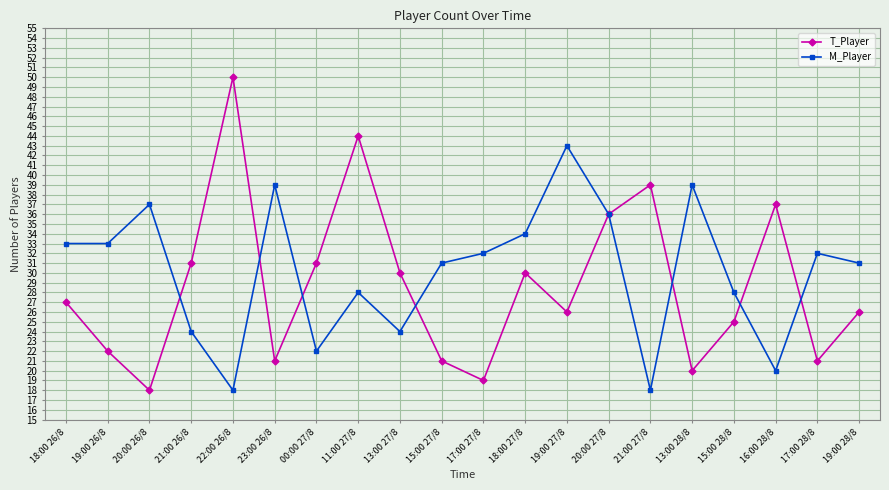

True or false: M_Player has more than 0 points higher than both neighbors.

True